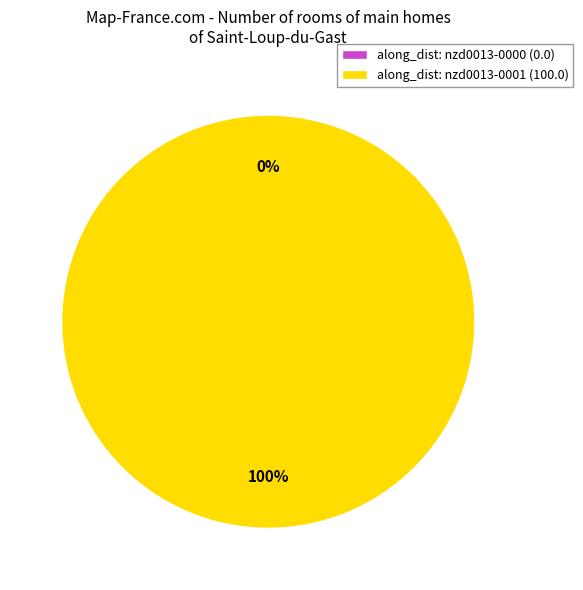

Rank the categories by value from lowest to highest.

nzd0013-0000, nzd0013-0001